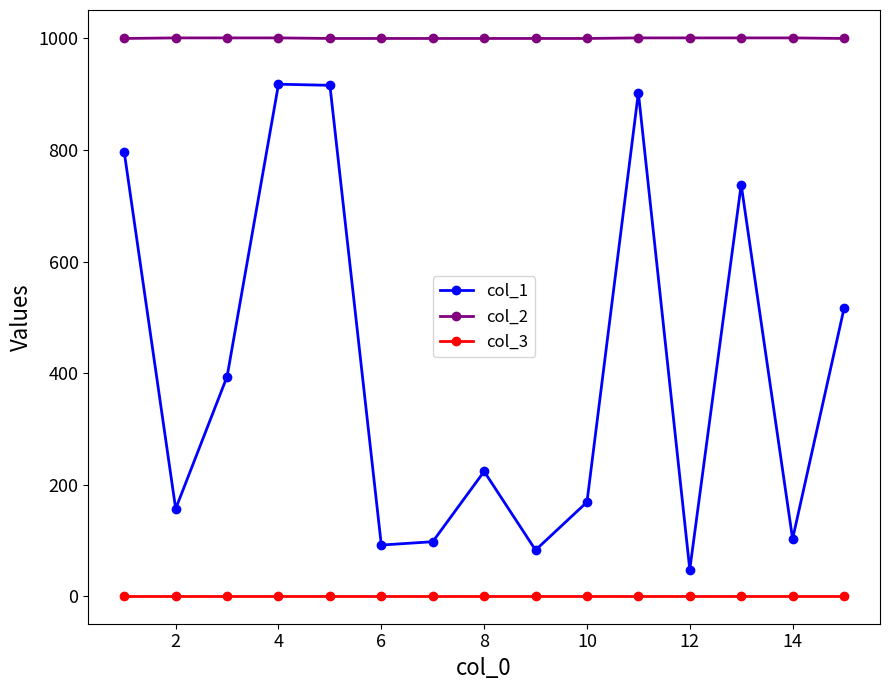

True or false: col_1 and col_3 intersect in this chart.

False